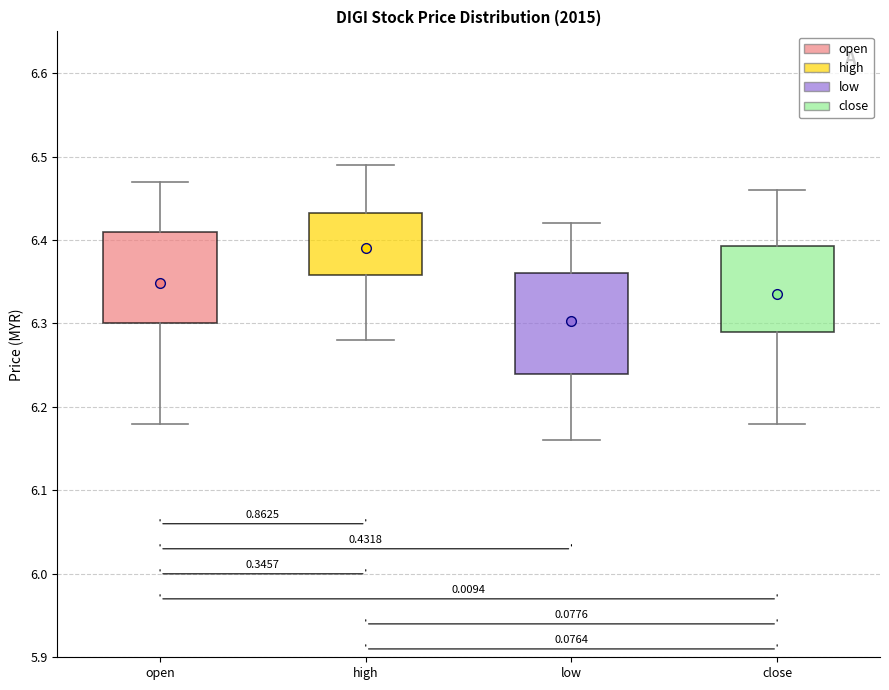

Reading left to right, transcribe this box plot: for each box, give where its median line is, the range the box spans, and where its two whiskers end, as read against the y-axis. The values are not printed on the chart, so give them approximately, as read against the axis.

open: median 6.35, box 6.30 to 6.41, whiskers 6.18 to 6.47
high: median 6.39, box 6.36 to 6.43, whiskers 6.28 to 6.49
low: median 6.31, box 6.24 to 6.36, whiskers 6.16 to 6.42
close: median 6.33, box 6.29 to 6.39, whiskers 6.18 to 6.46